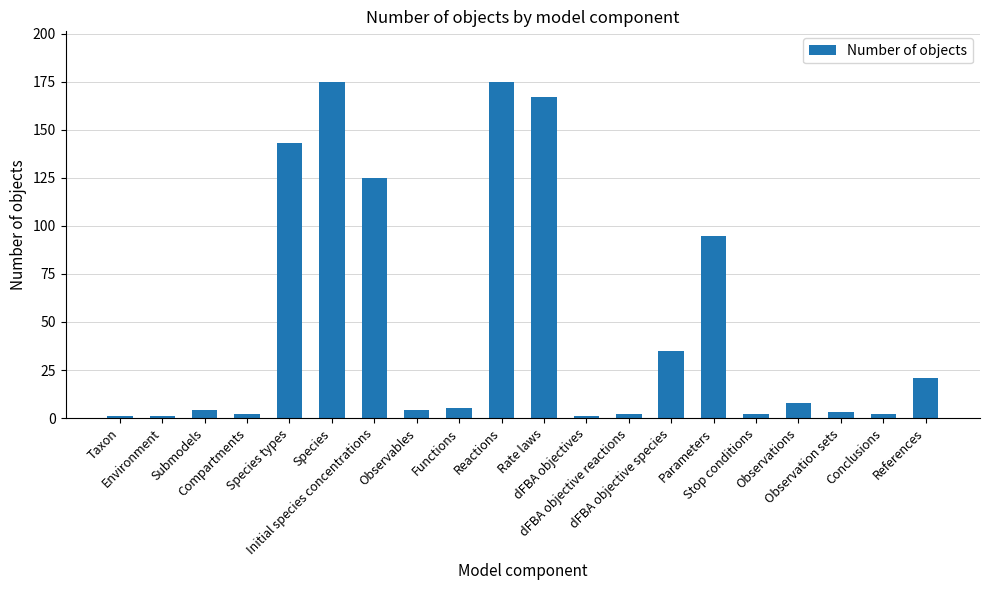

What is the label of the 5th bar from the left?

Species types